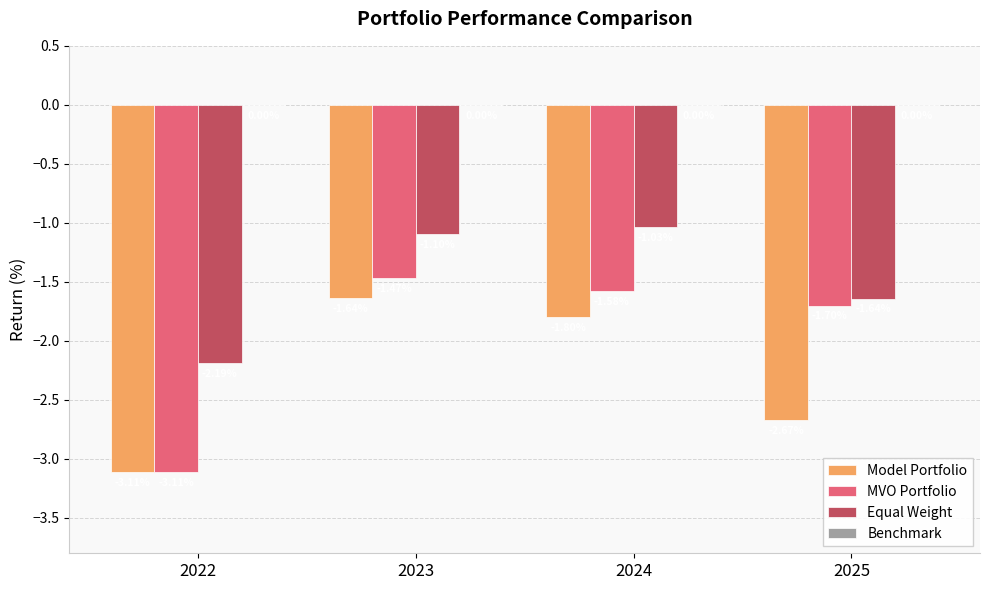

List the labels in order of Model Portfolio value, smallest first.

2022, 2025, 2024, 2023